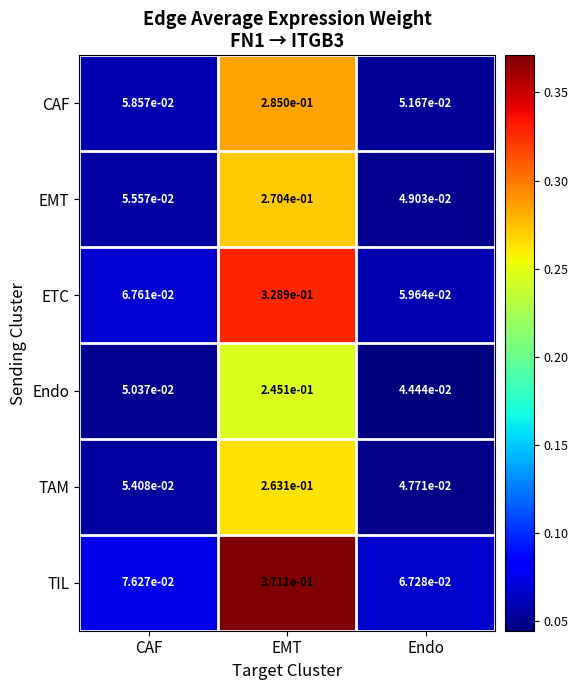

At how many categories does at least one series exceed 0?

3